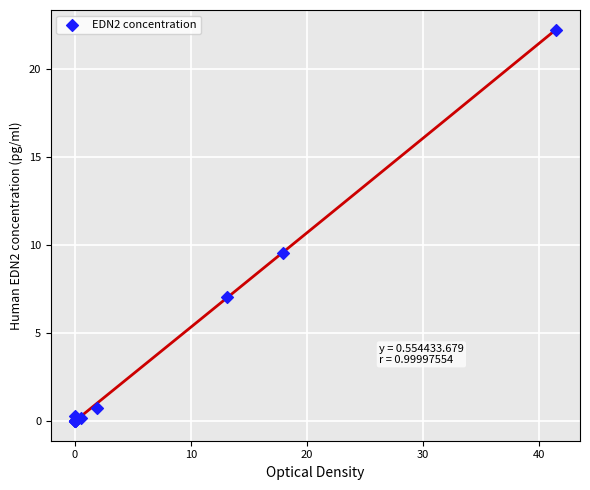

What Y value in the scatter plot is closest to 11?

9.6